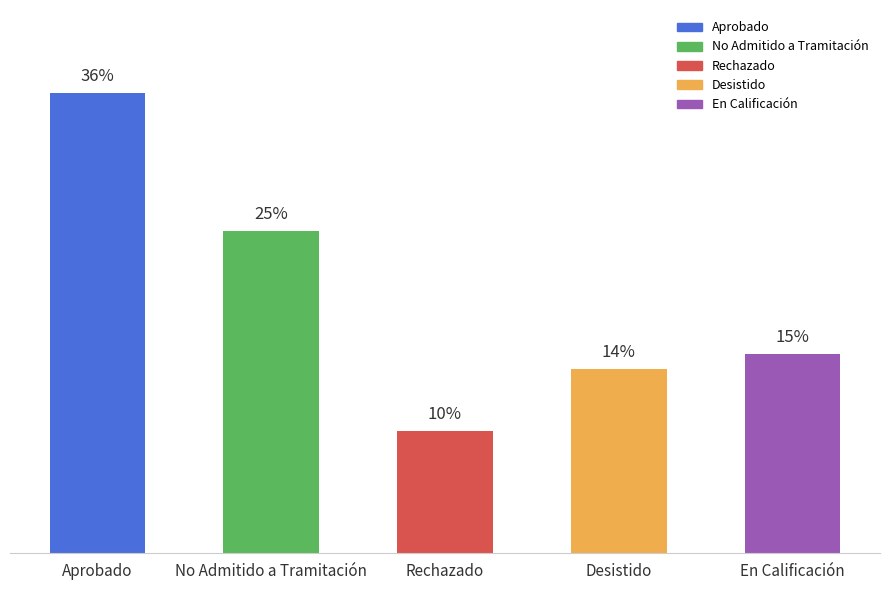

Are the bars horizontal?

No